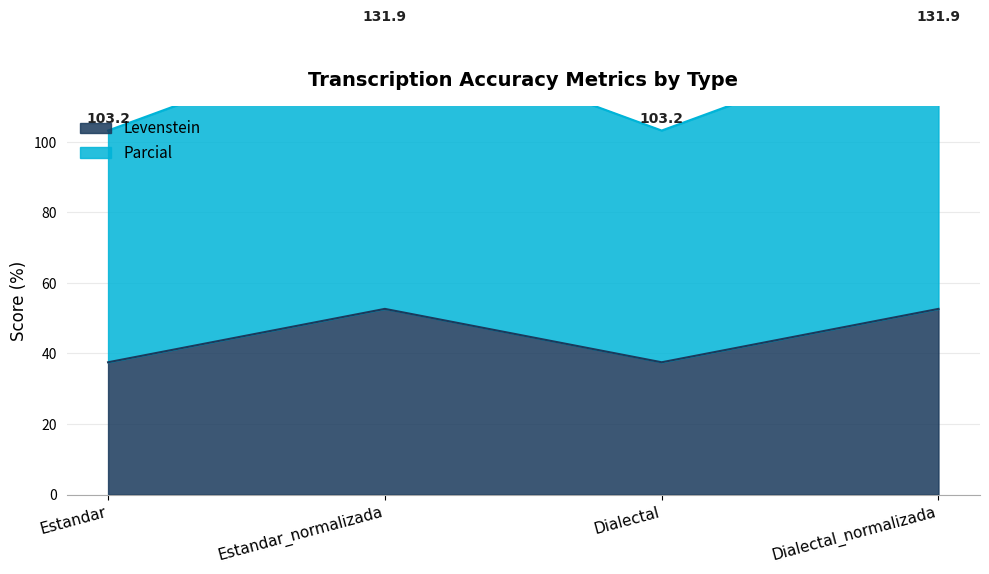

Where is the first local minimum for Parcial?

Dialectal